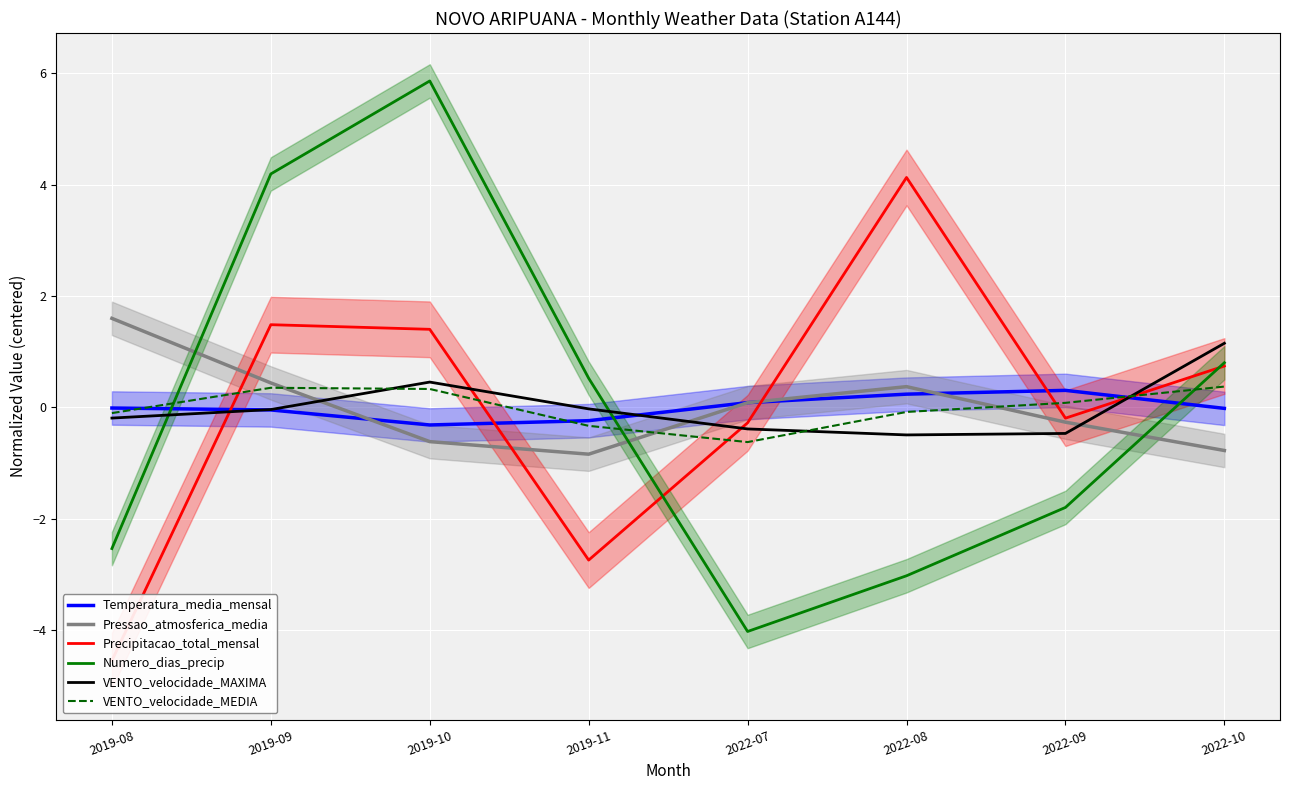

Which category has the lowest value across all series?

2019-08